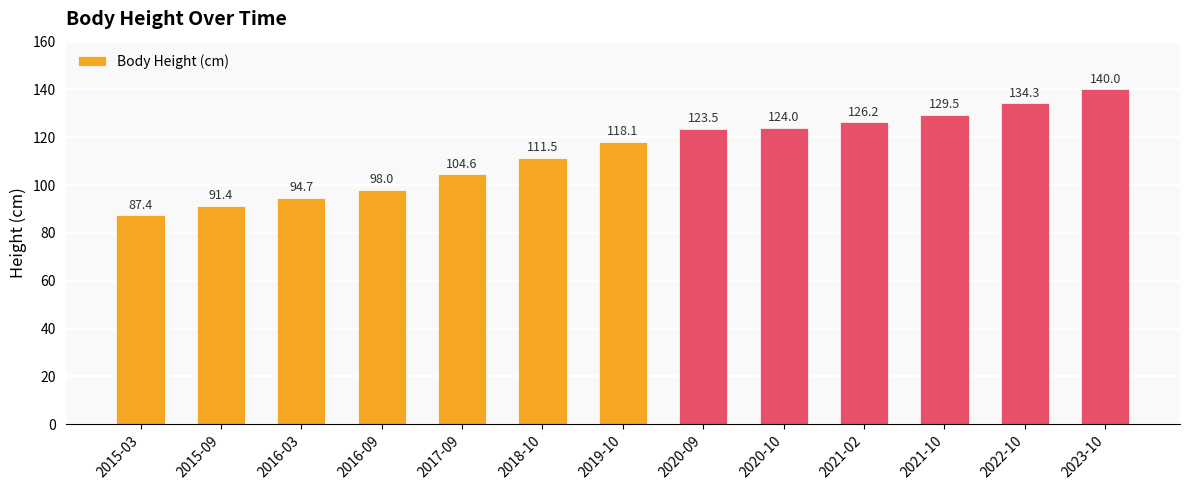

Count the number of data series in this chart.

1